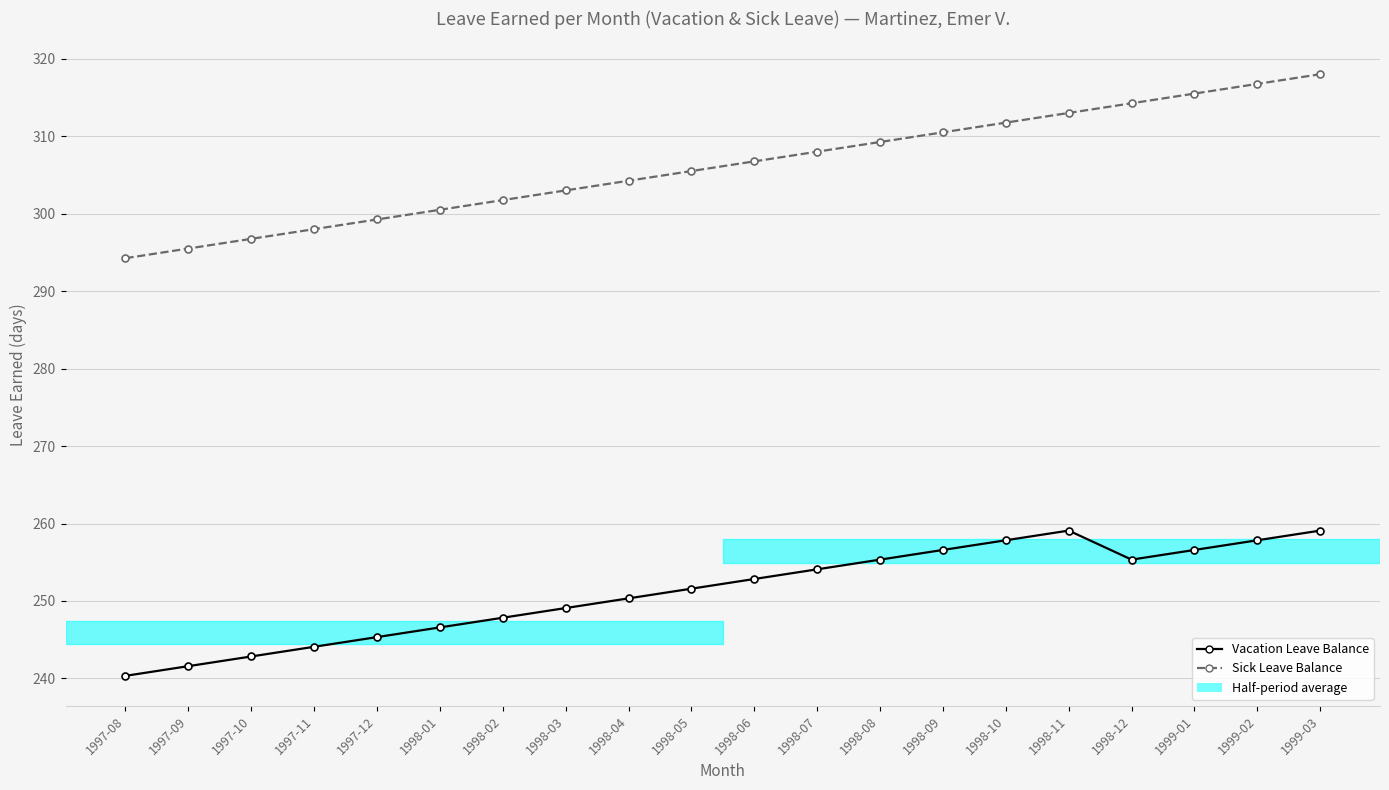

What is the difference between the highest and lowest values at 1999-03?

58.9